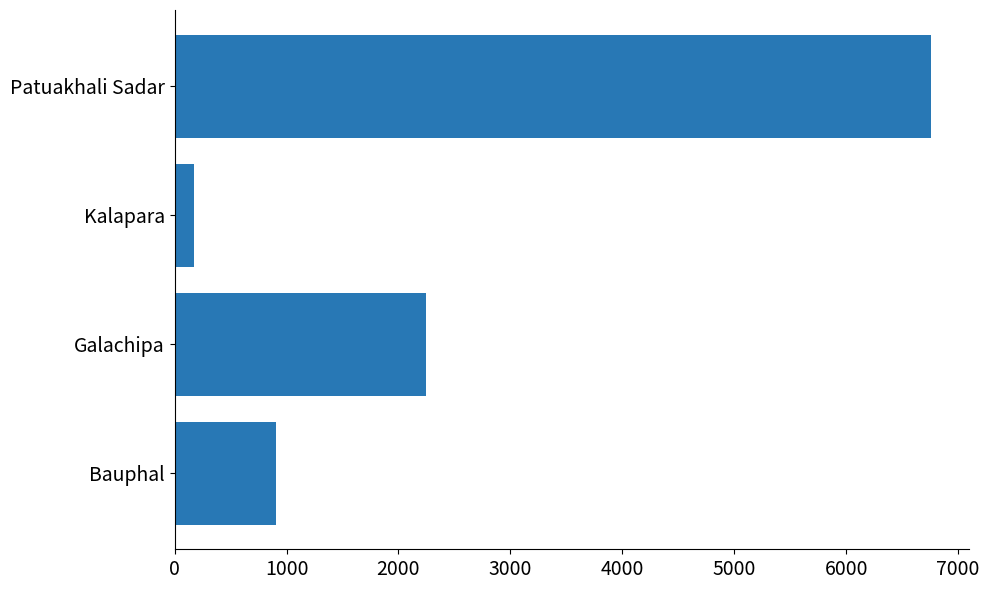

What is the sum of all values?

10092